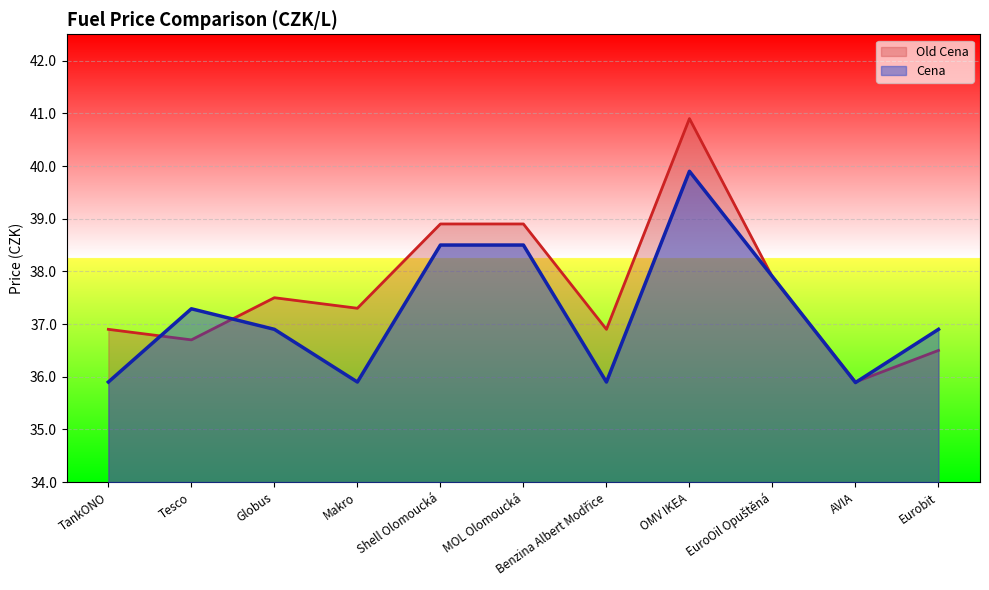

What is the difference between the highest and lowest values at MOL Olomoucká?

0.4